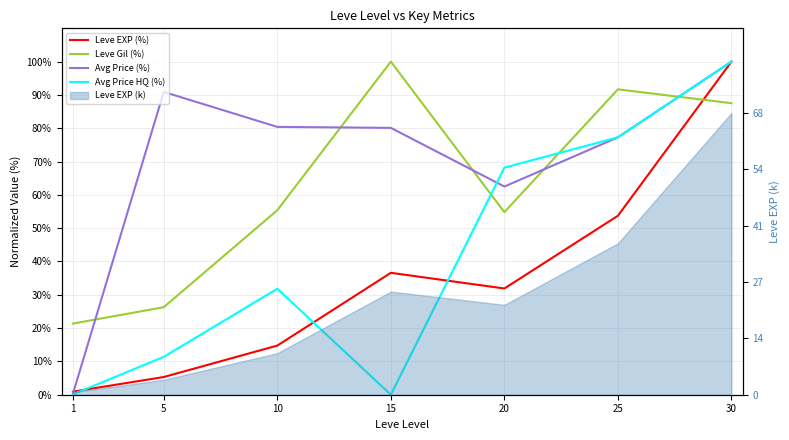

Is the value of Leve EXP (%) at 25 greater than the value of Avg Price HQ (%) at 20?

No